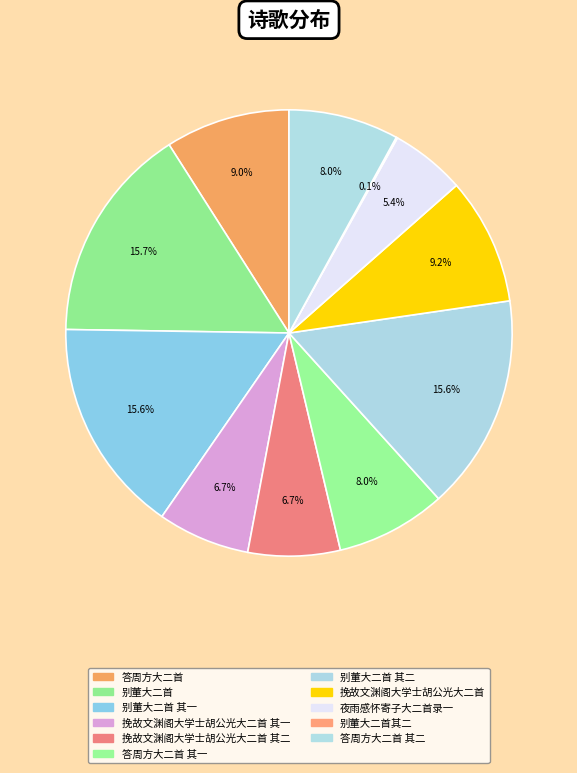

How many segments does this pie chart have?

11